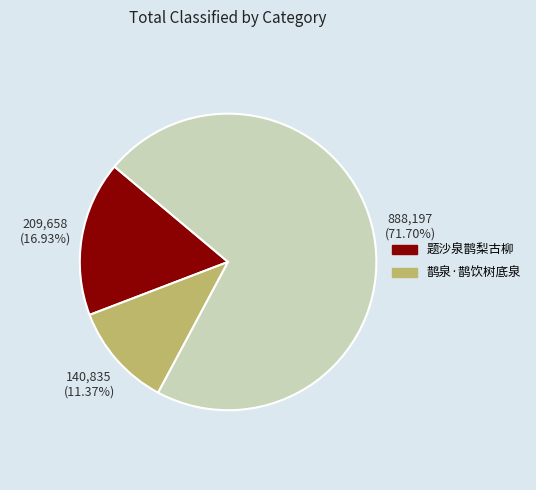

Is there a majority slice in this chart?

Yes